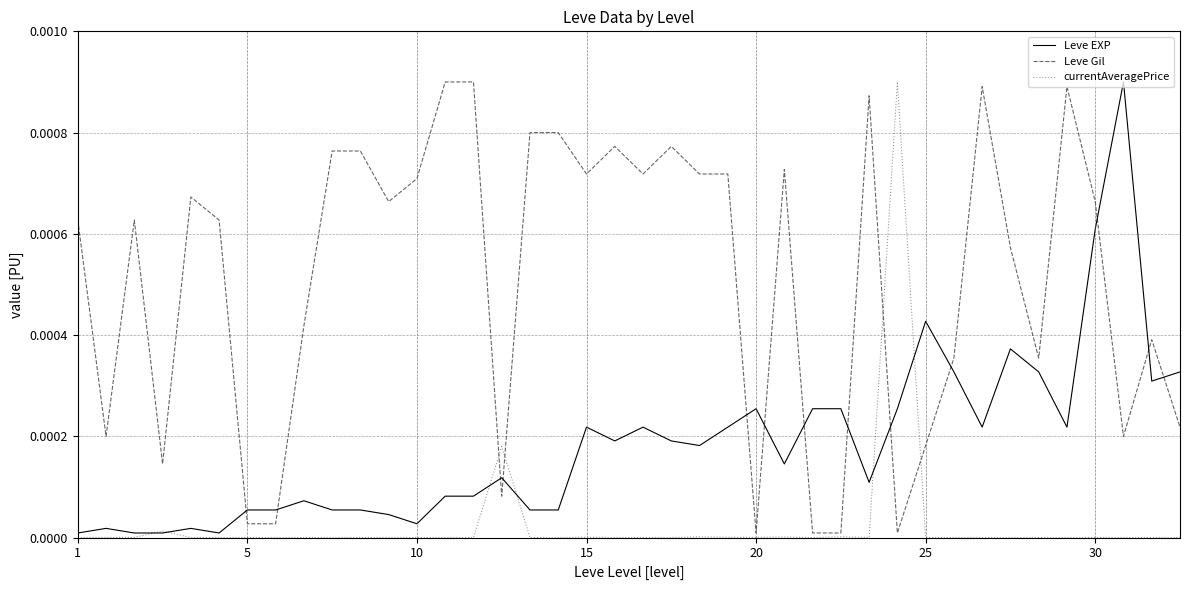

True or false: Leve Gil and Leve EXP intersect in this chart.

True